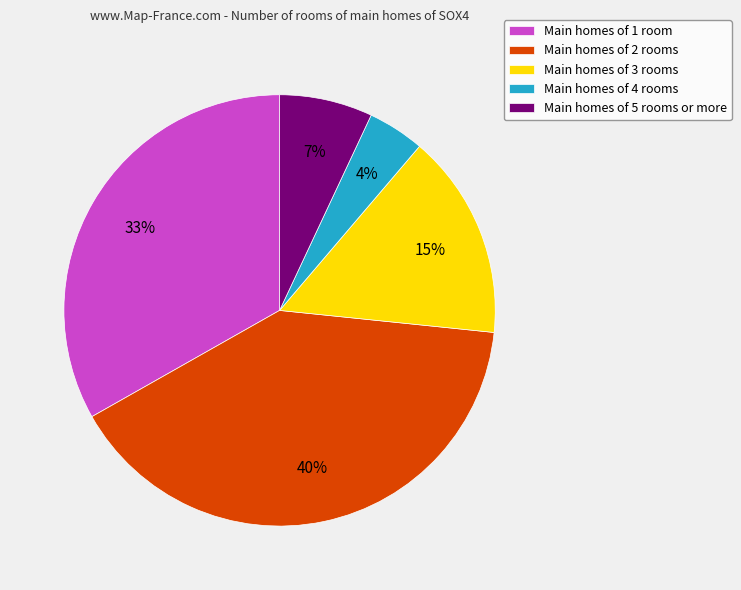

How many slices are in this pie chart?

5